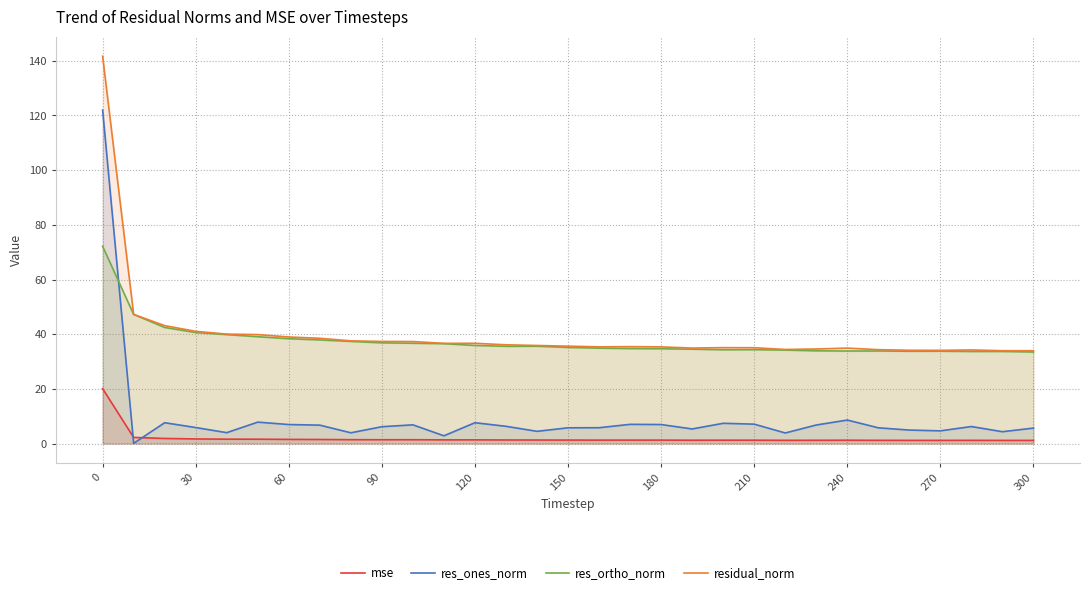

How many interior local valleys does the res_ones_norm series have?

9